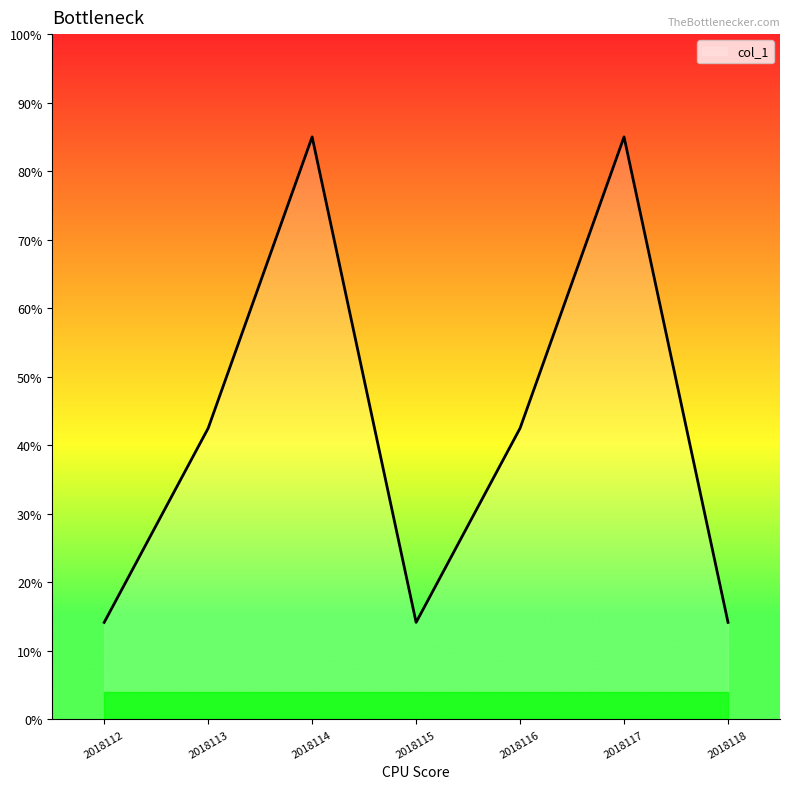

What is the sum of all values?

297.5